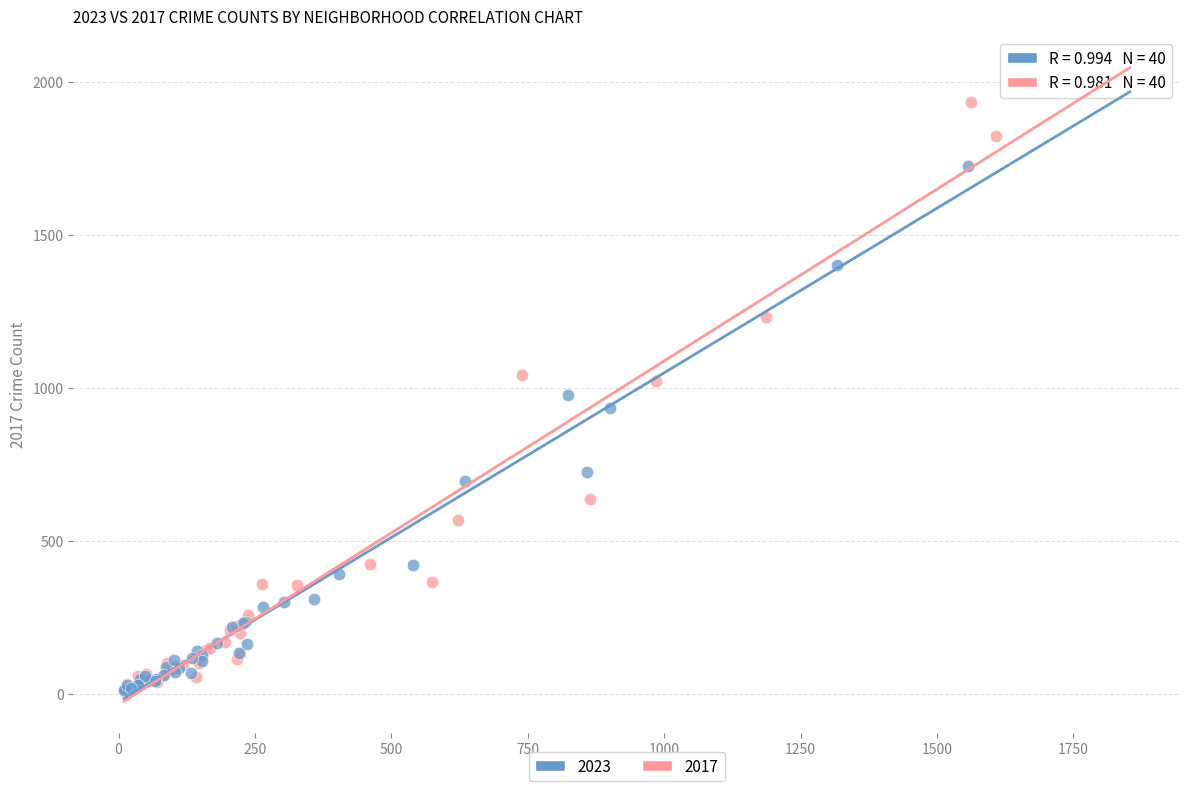

Which series reaches the maximum Y coordinate?

2023